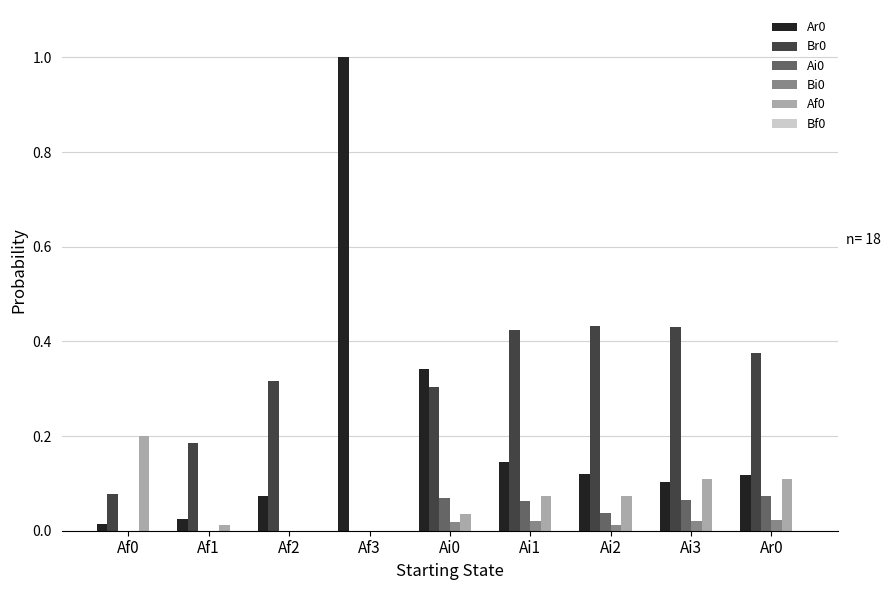

The value of Br0 at Ai0 is 0.1. True or false?

False